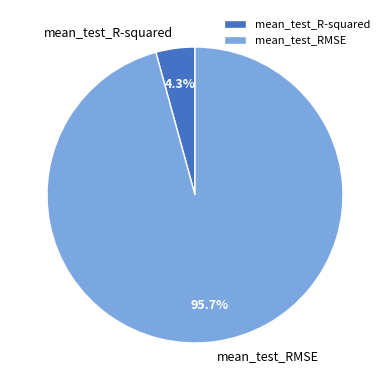

Is there a majority slice in this chart?

Yes